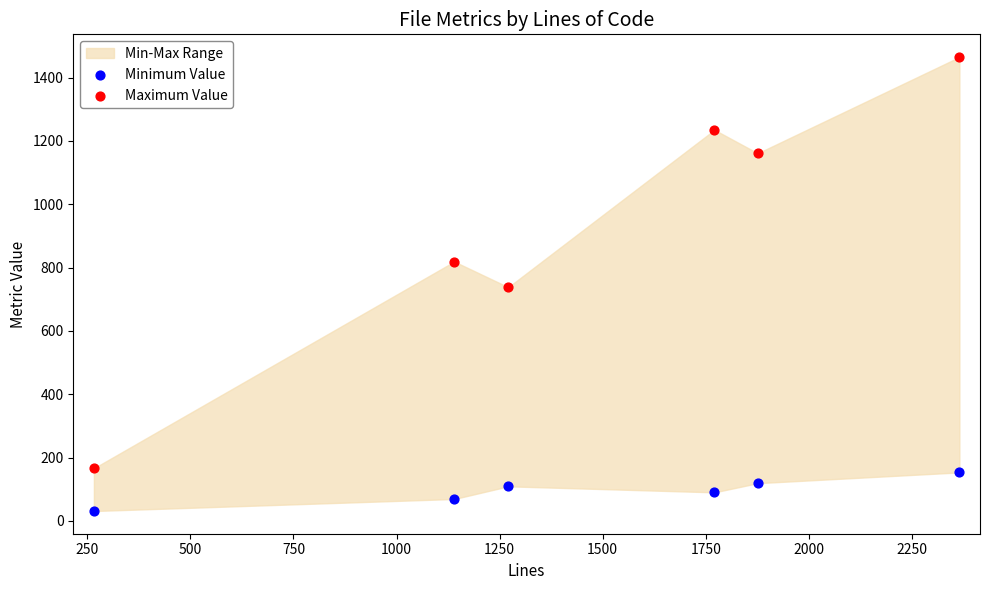

Across all data points, what is the range of X values (max minus min)?

2099